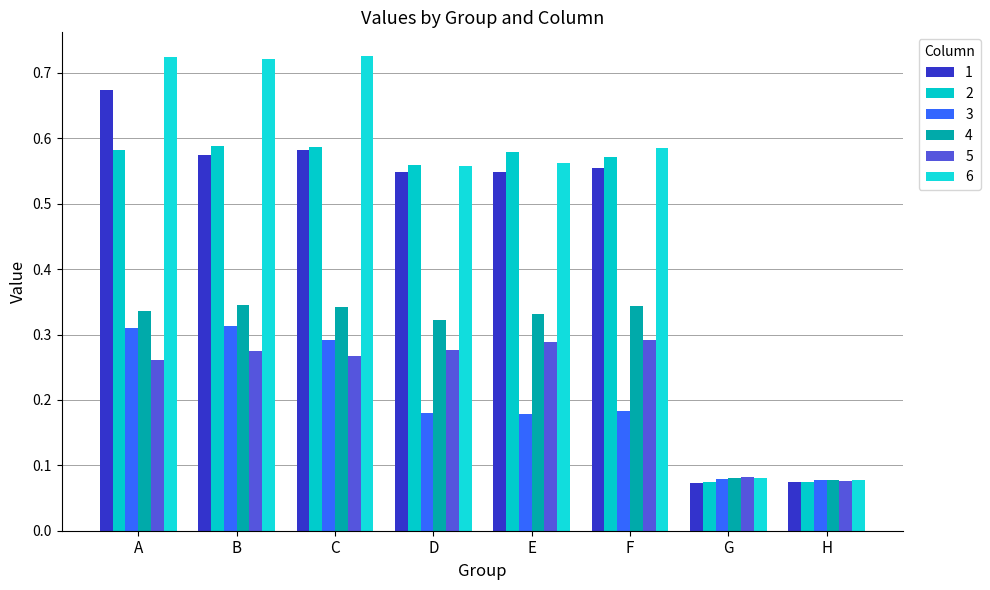

Which series has the largest range (max minus min)?

6